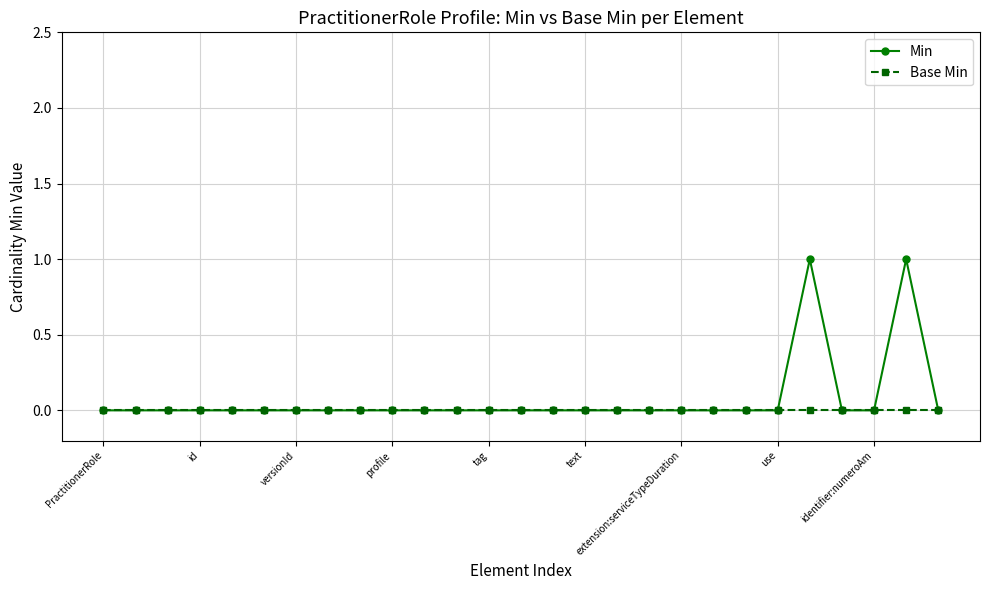

Which series has the largest range (max minus min)?

Min